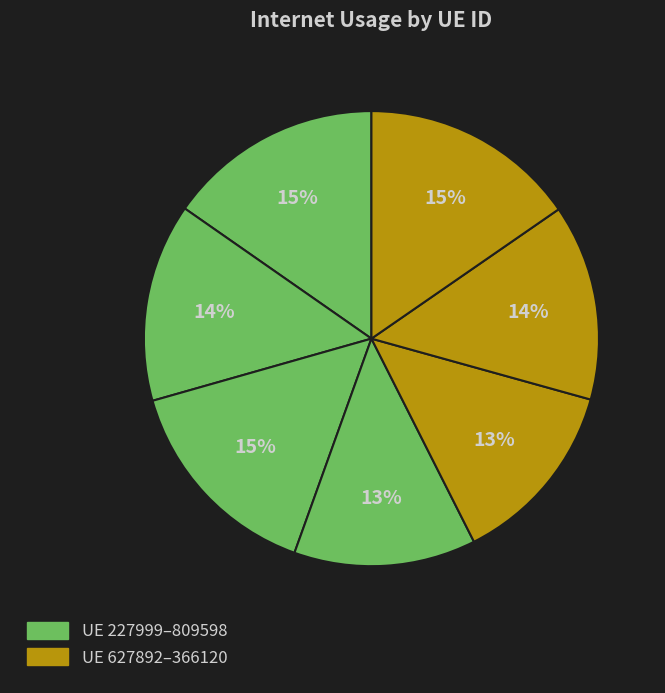

To the nearest percent, what is the average slice percentage?

14%